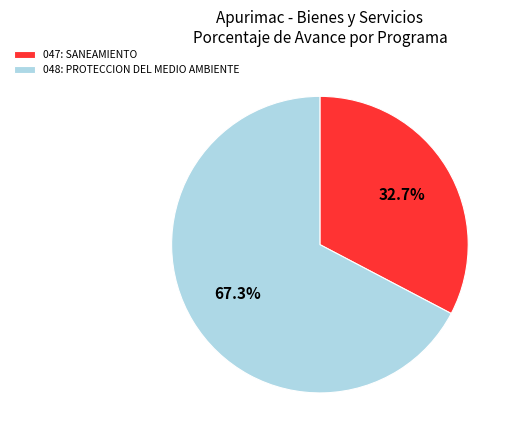

To the nearest percent, what portion does 048: PROTECCION DEL MEDIO AMBIENTE represent?

67%